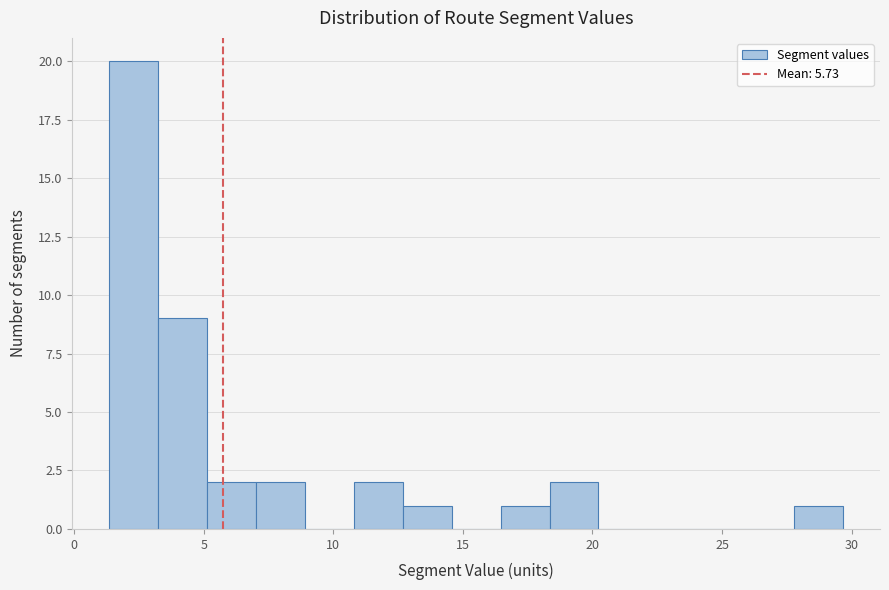

Around what value on the x-axis is the tallest bar? Give the approximate position of its centre, as read against the axis.

2.5